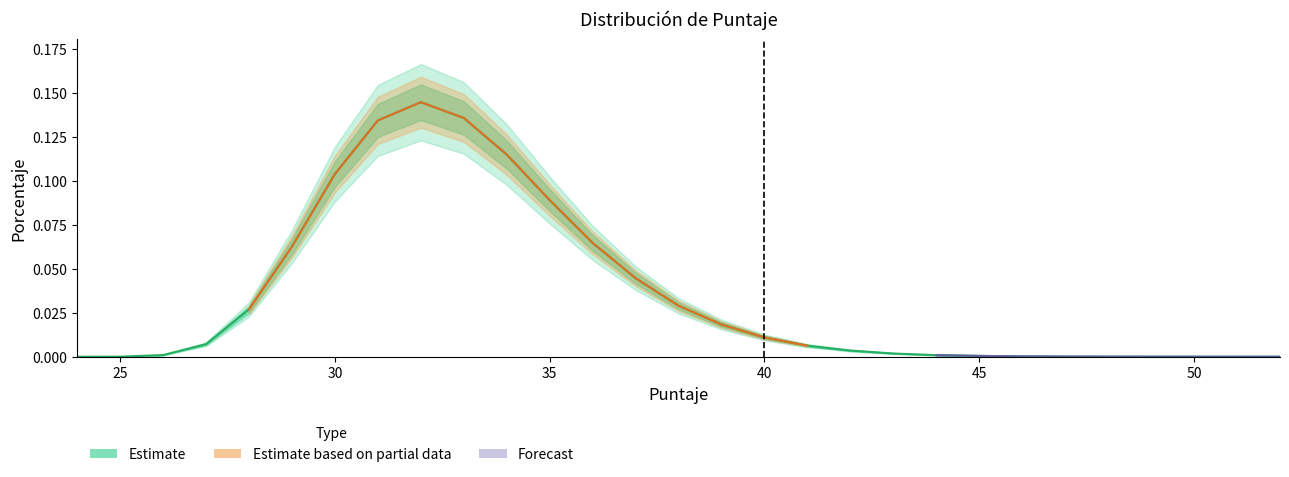

Where is the first local minimum?

51